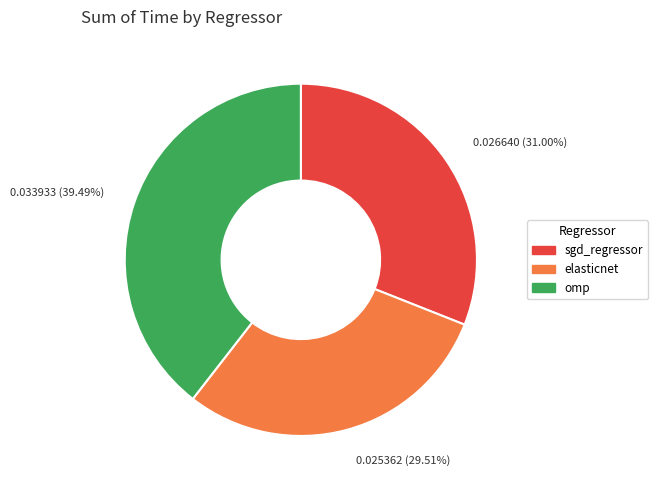

To the nearest percent, what percentage of the pie is elasticnet?

30%